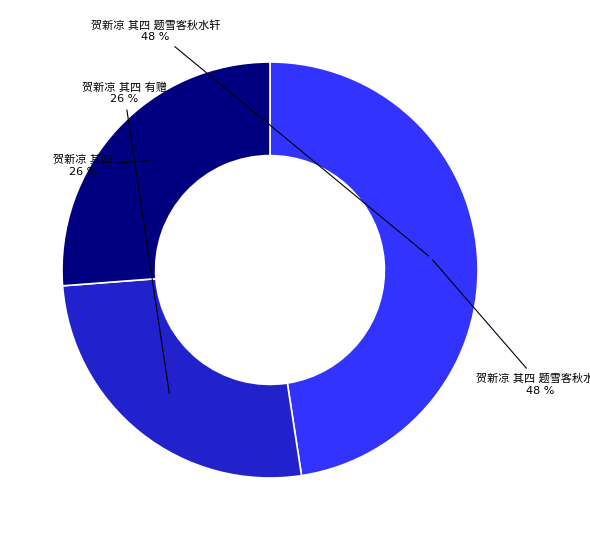

To the nearest percent, what is the difference between the 贺新凉 其四 题雪客秋水轩 and 贺新凉 其四 slice percentages?

21%